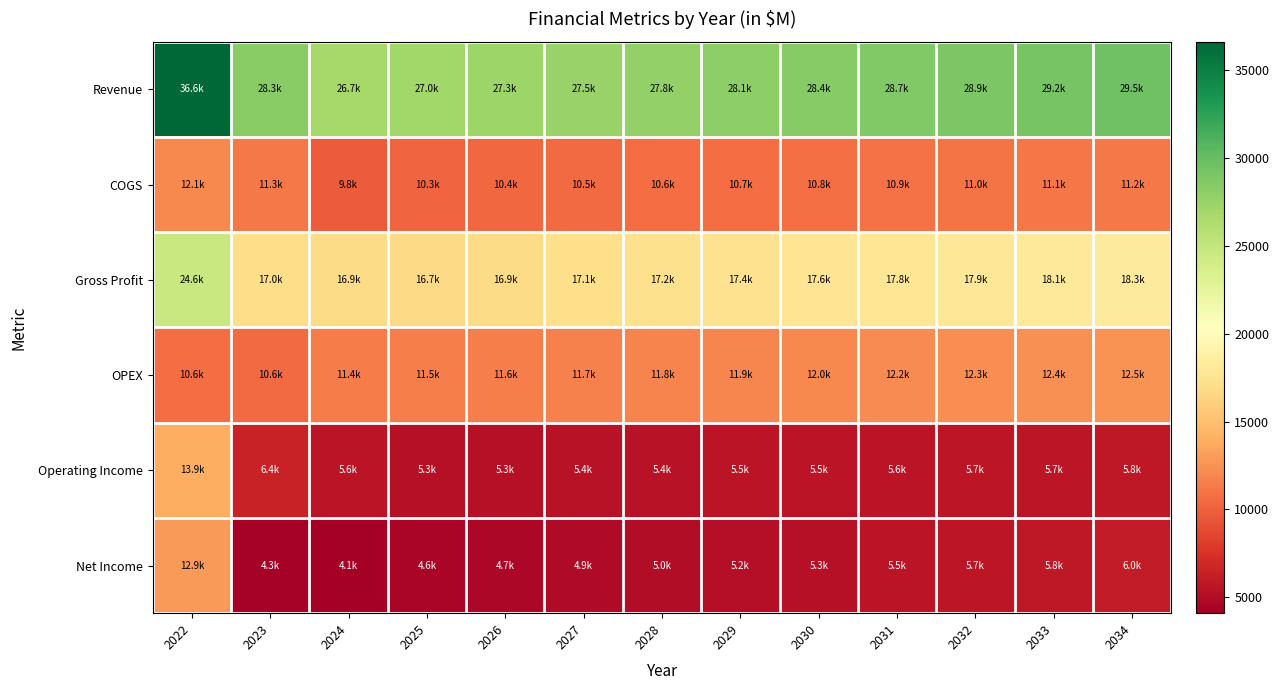

At which category is the sum across all series the highest?

2022